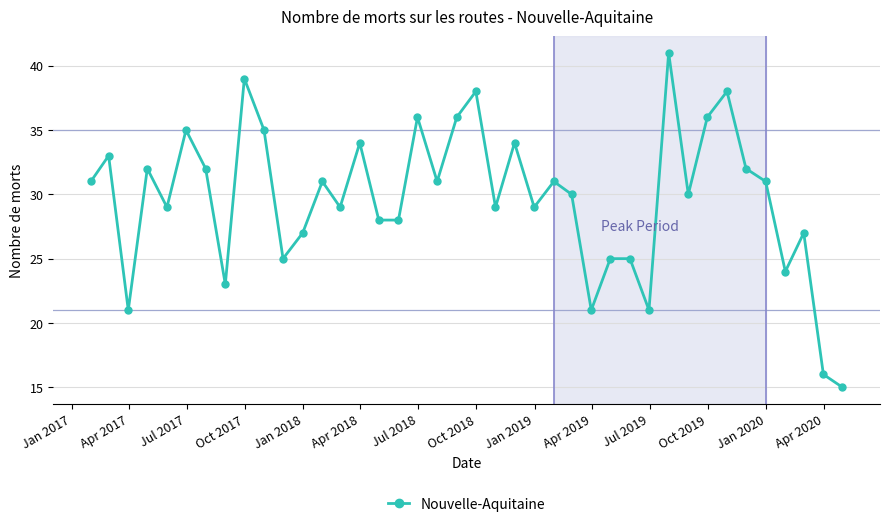

What is the maximum value shown in the chart?

41